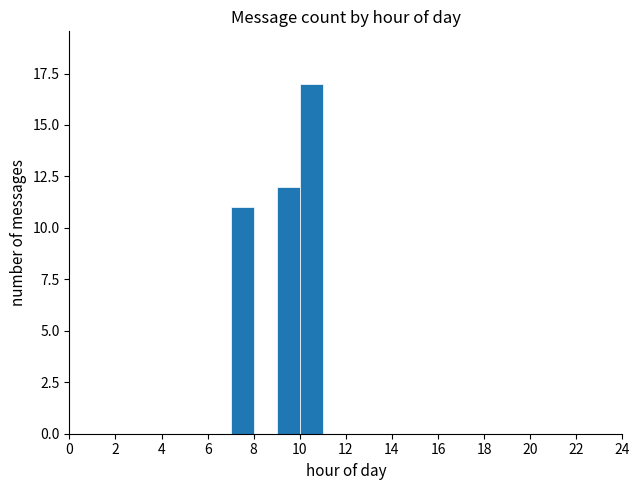

Which range on the x-axis has the tallest bar?

10 to 11